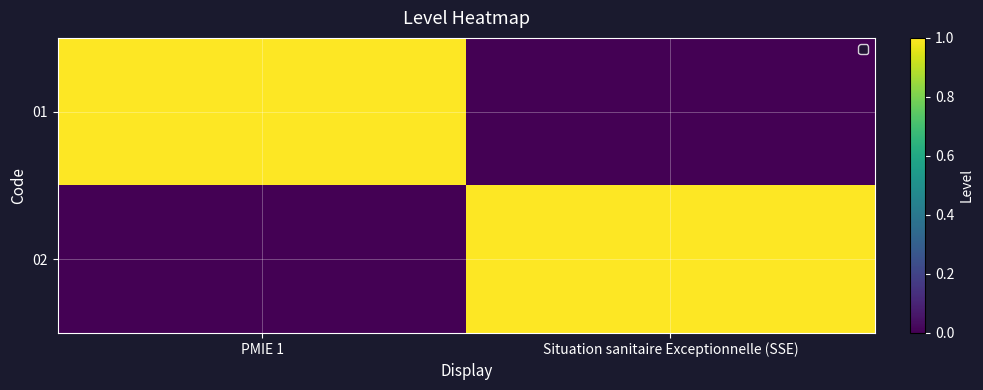

Which series changed the most between PMIE 1 and Situation sanitaire Exceptionnelle (SSE)?

01